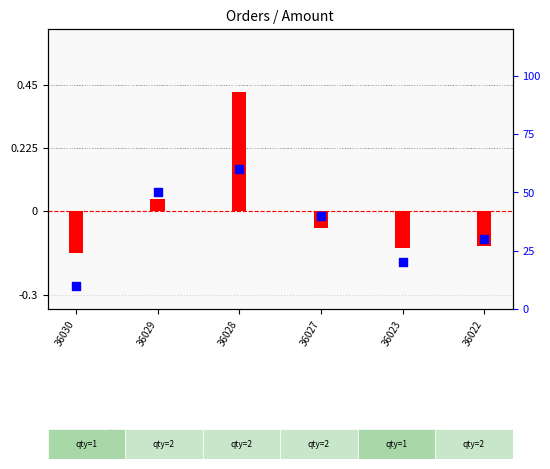

Which series has the largest total across all categories?

percentile rank within the sample